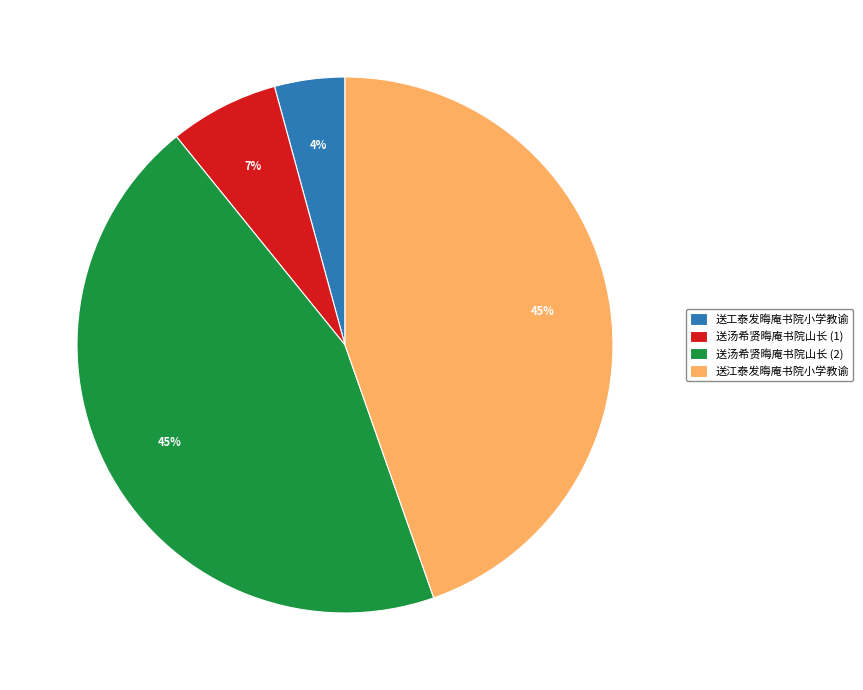

Do 送工泰发晦庵书院小学教谕 and 送汤希贤晦庵书院山长 (1) together represent more than half of the pie?

No